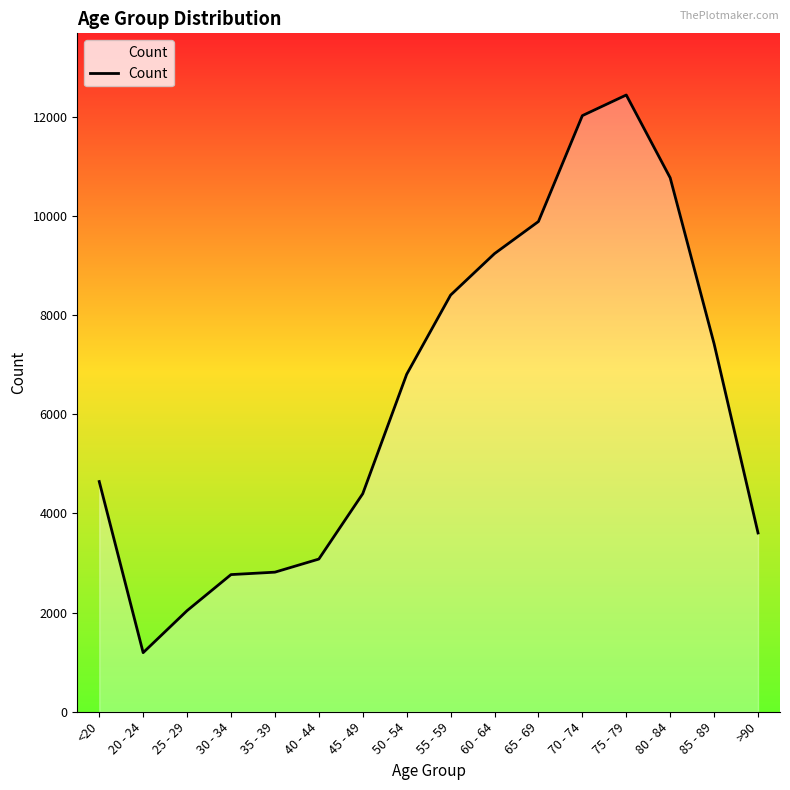

At which category does the data reach its first local valley?

20 - 24